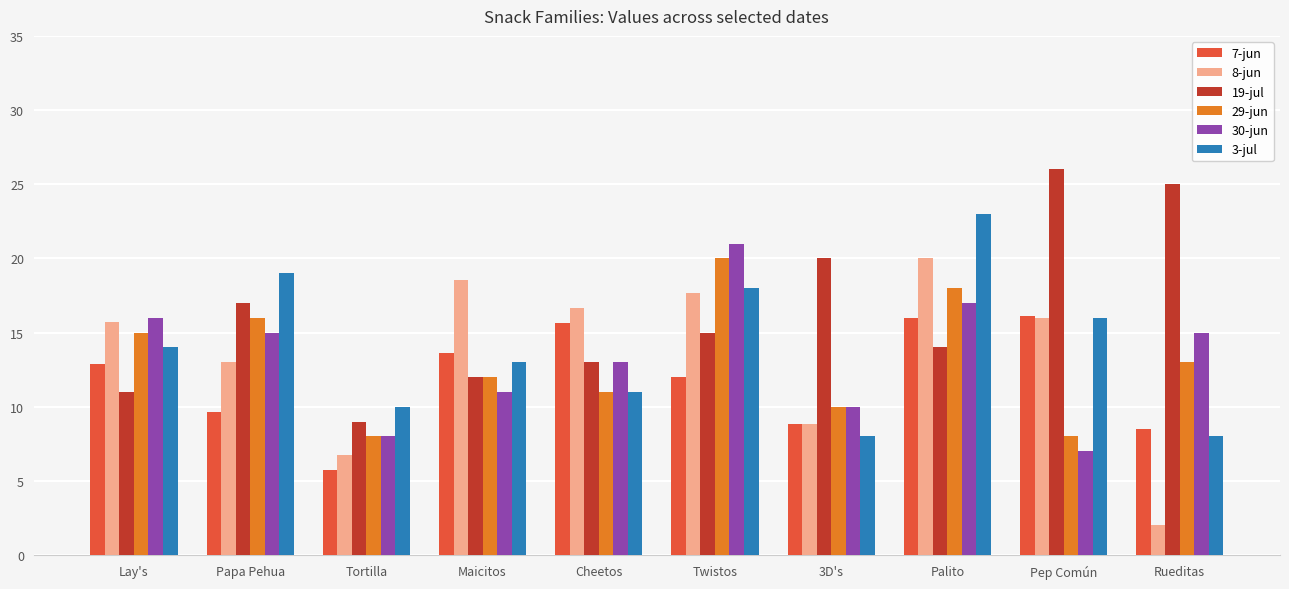

Which series has the widest spread of values?

8-jun